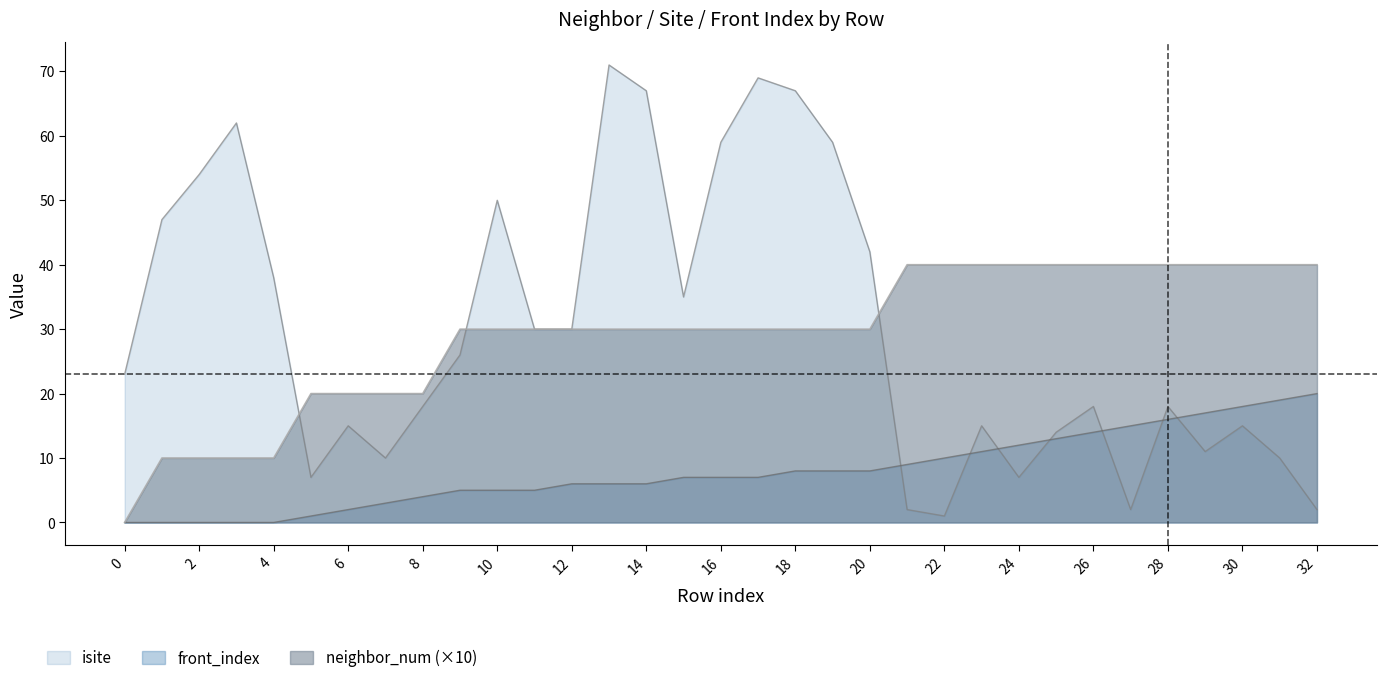

What is the total value across all series at 18?

105